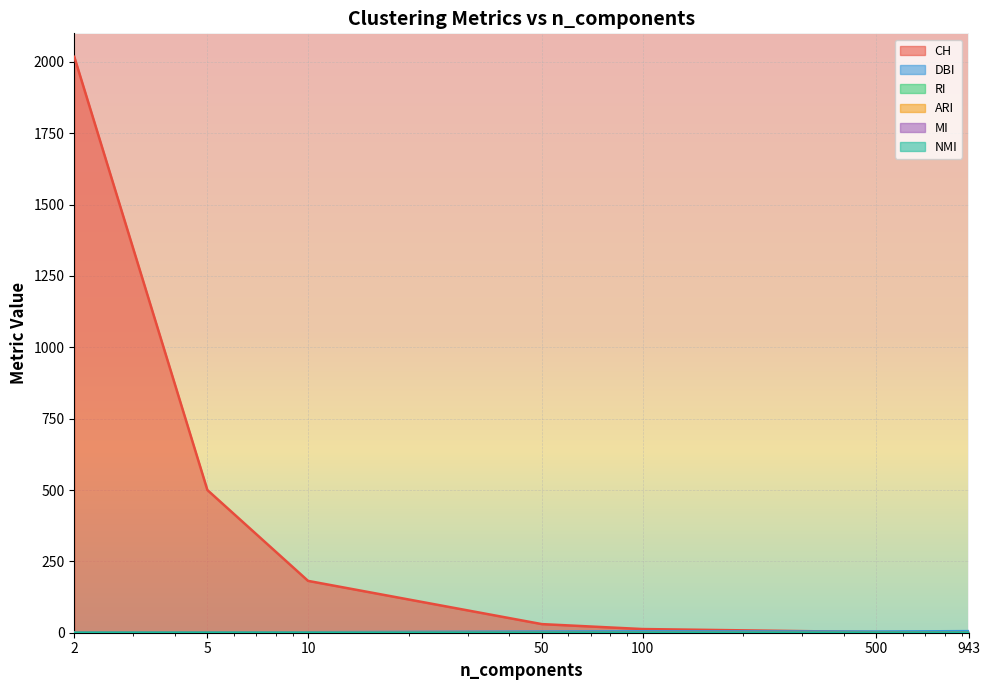

Which series has the largest range (max minus min)?

CH